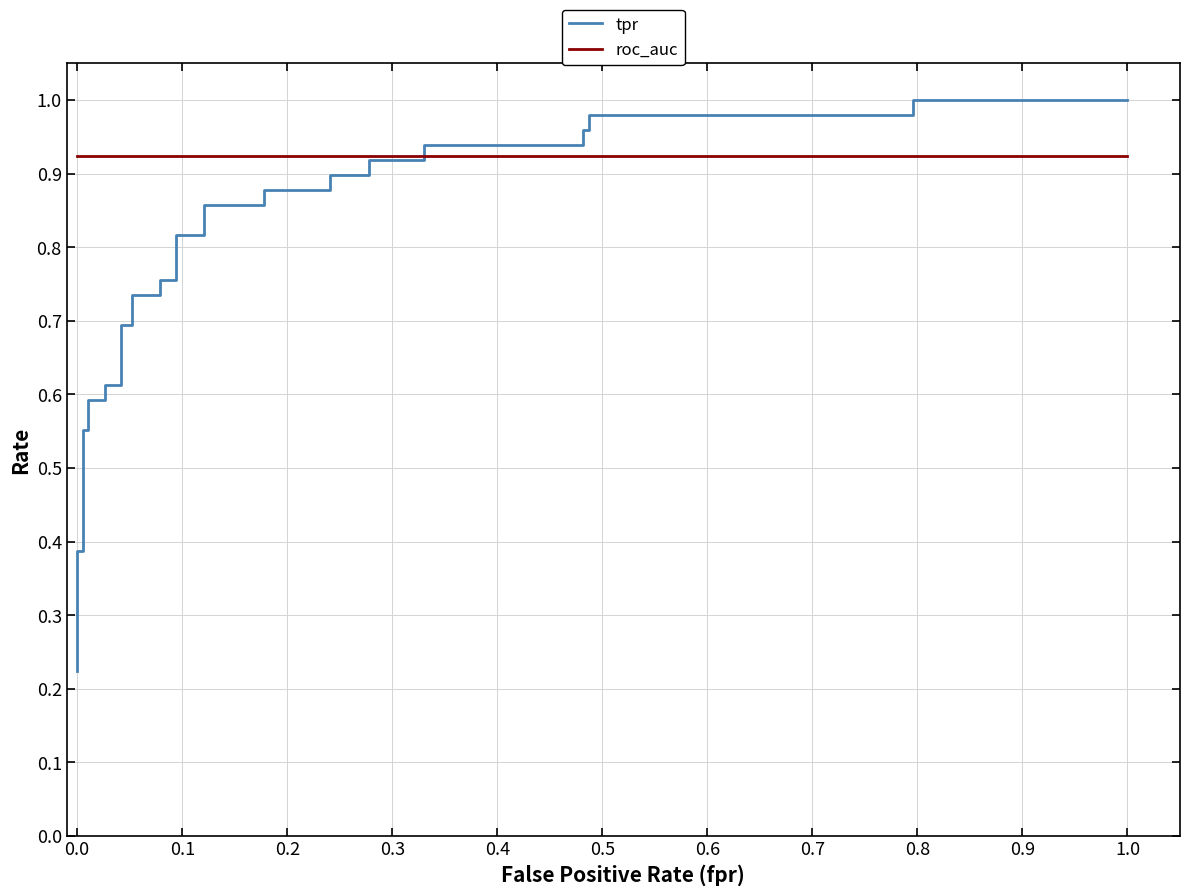

The value of tpr at 1.1 is 0.4. True or false?

False